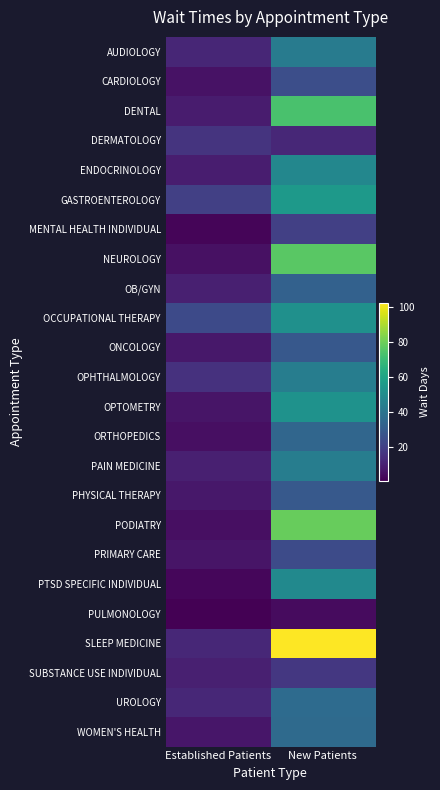

Reading right to left, list all the values displayed in this chart.

AUDIOLOGY: New Patients=42.9	Established Patients=11.8
CARDIOLOGY: New Patients=25.3	Established Patients=5.9
DENTAL: New Patients=73.4	Established Patients=8.7
DERMATOLOGY: New Patients=12.2	Established Patients=16.1
ENDOCRINOLOGY: New Patients=48.0	Established Patients=8.9
GASTROENTEROLOGY: New Patients=55.6	Established Patients=19.9
MENTAL HEALTH INDIVIDUAL: New Patients=20.0	Established Patients=2.1
NEUROLOGY: New Patients=76.5	Established Patients=5.3
OB/GYN: New Patients=32.3	Established Patients=9.7
OCCUPATIONAL THERAPY: New Patients=51.7	Established Patients=23.7
ONCOLOGY: New Patients=28.9	Established Patients=7.3
OPHTHALMOLOGY: New Patients=43.7	Established Patients=15.4
OPTOMETRY: New Patients=52.4	Established Patients=6.5
ORTHOPEDICS: New Patients=34.4	Established Patients=4.9
PAIN MEDICINE: New Patients=43.9	Established Patients=9.6
PHYSICAL THERAPY: New Patients=29.3	Established Patients=7.5
PODIATRY: New Patients=78.7	Established Patients=5.1
PRIMARY CARE: New Patients=24.2	Established Patients=6.4
PTSD SPECIFIC INDIVIDUAL: New Patients=49.0	Established Patients=2.4
PULMONOLOGY: New Patients=3.6	Established Patients=0.8
SLEEP MEDICINE: New Patients=102.4	Established Patients=12.0
SUBSTANCE USE INDIVIDUAL: New Patients=17.3	Established Patients=9.6
UROLOGY: New Patients=36.5	Established Patients=12.0
WOMEN'S HEALTH: New Patients=35.9	Established Patients=6.9